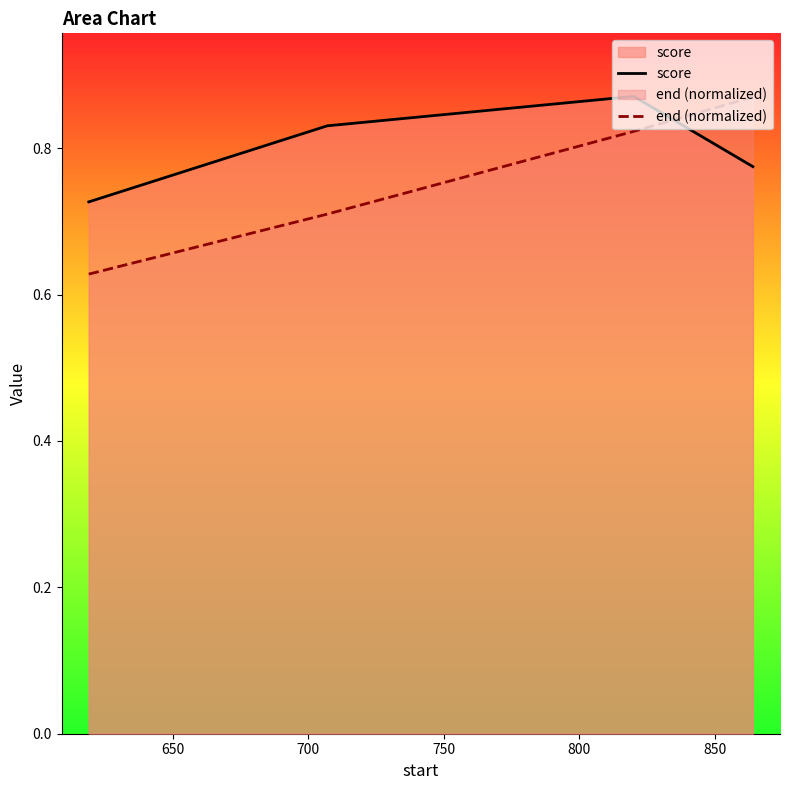

At how many categories does at least one series exceed 0?

4